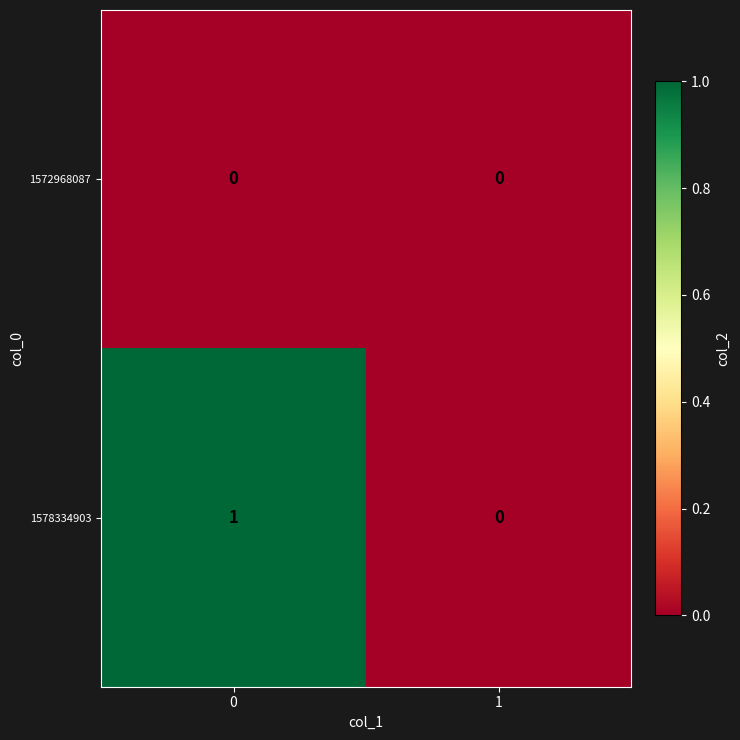

True or false: 1572968087 has a value of 0 at 0.

True